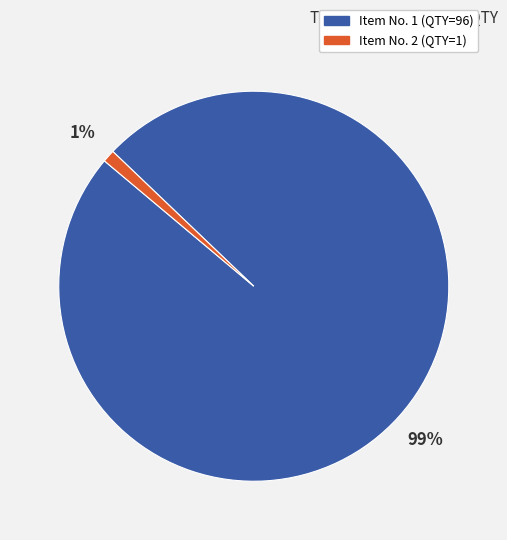

To the nearest percent, what is the average slice percentage?

50%